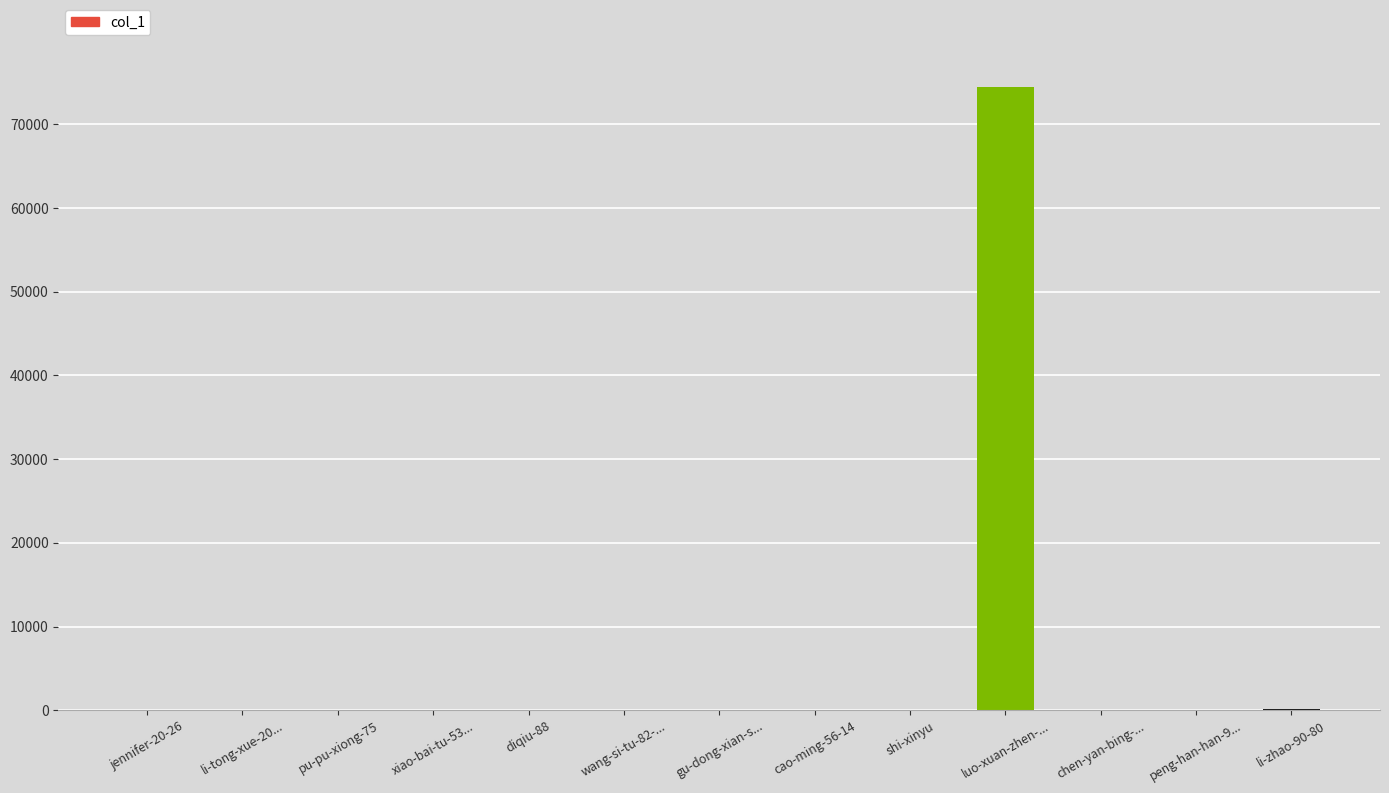

What is the change in value from jennifer-20-26 to li-tong-xue-20...?

-3